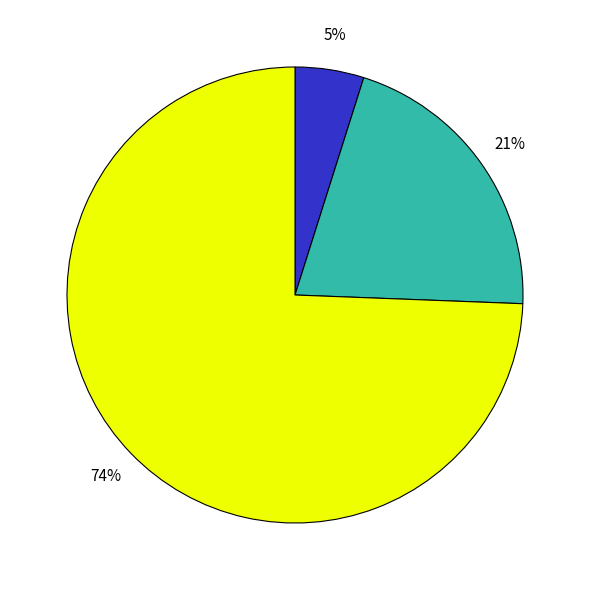

Is there a majority slice in this chart?

Yes